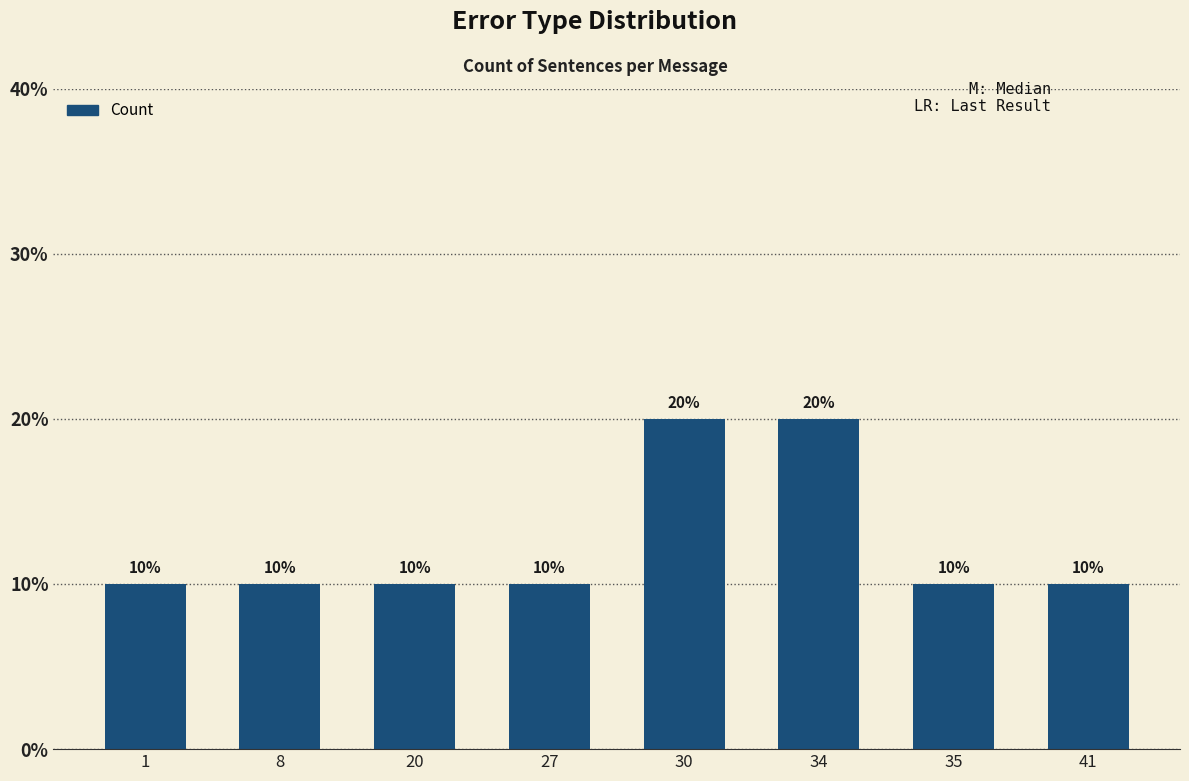

The value at 41 is 4. True or false?

False